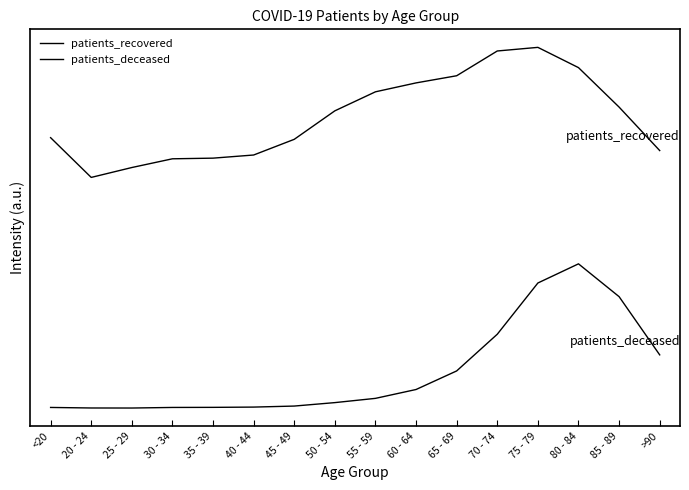

Does the chart display data point markers on the line(s)?

No